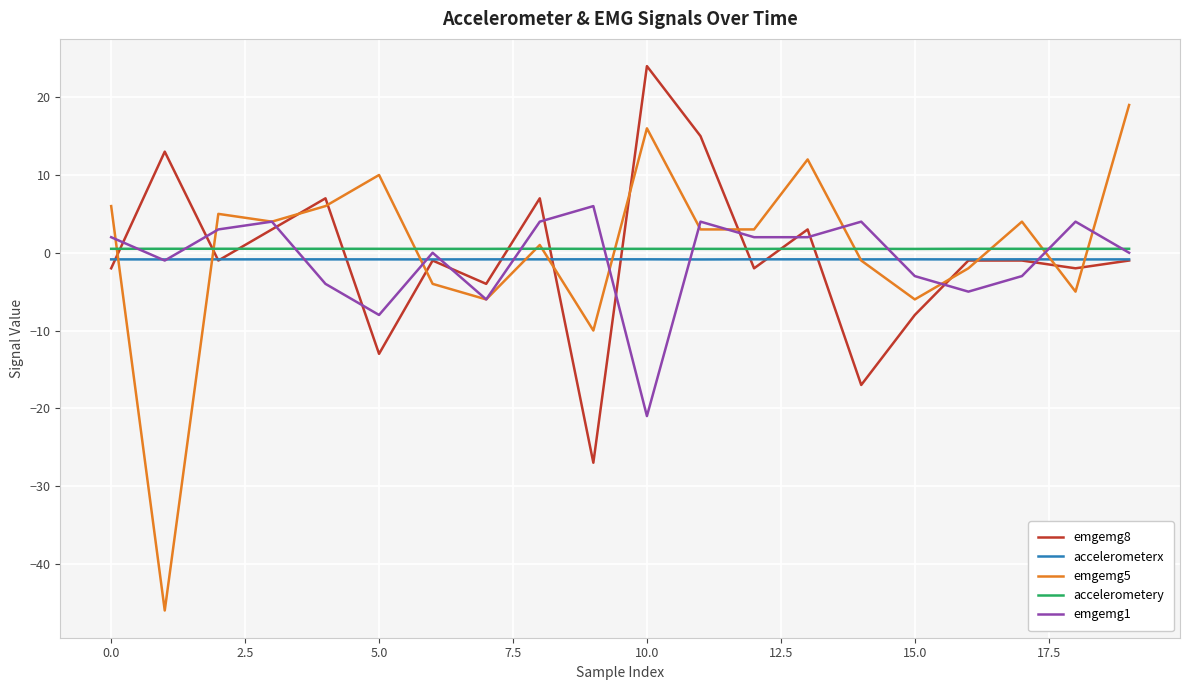

Which series has the widest spread of values?

emgemg5